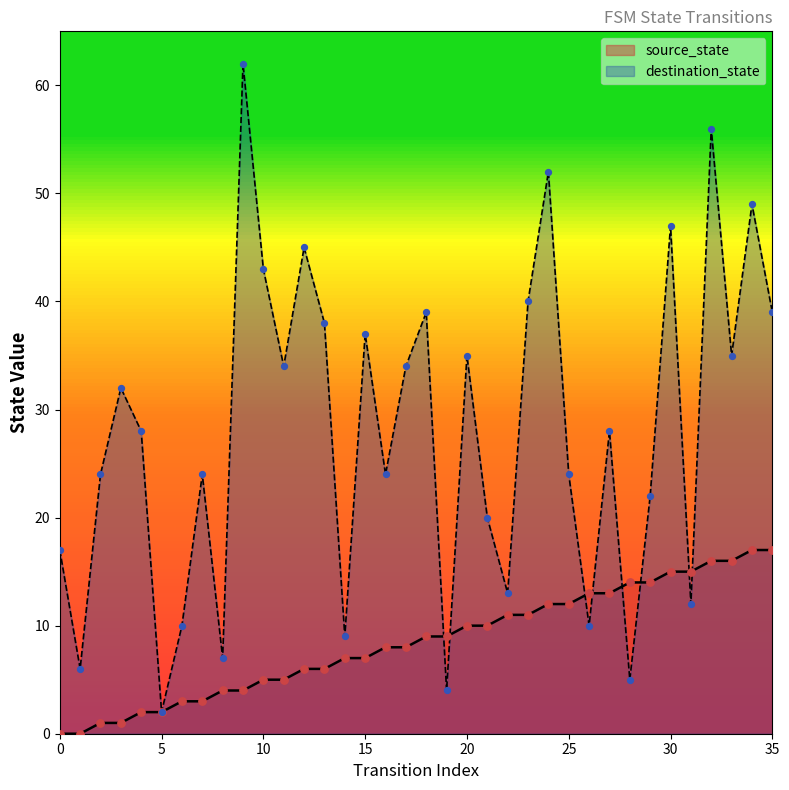

What are all the series names shown in the legend?

source_state, destination_state